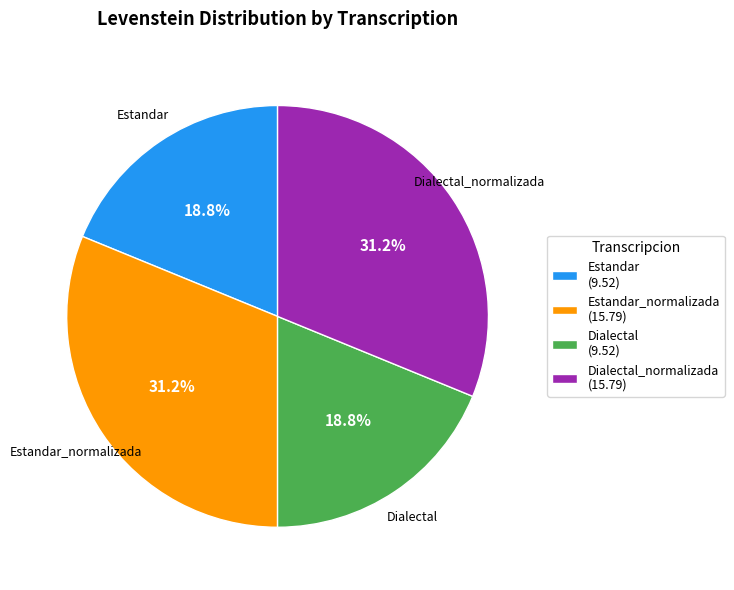

Which has a higher value, Dialectal_normalizada (15.79) or Dialectal (9.52)?

Dialectal_normalizada (15.79)